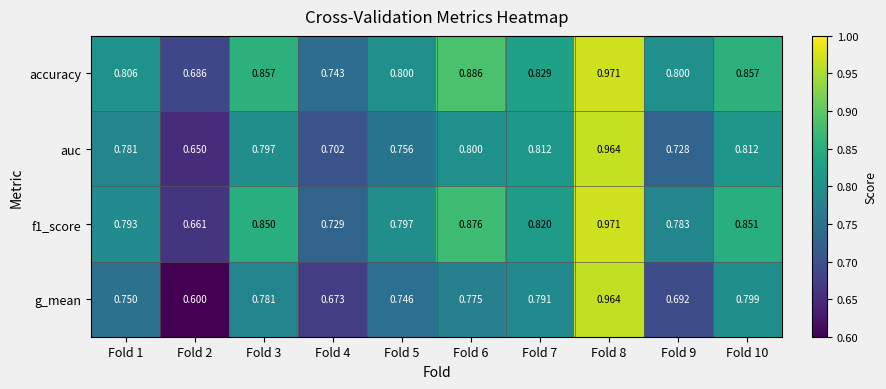

Which series has the widest spread of values?

g_mean